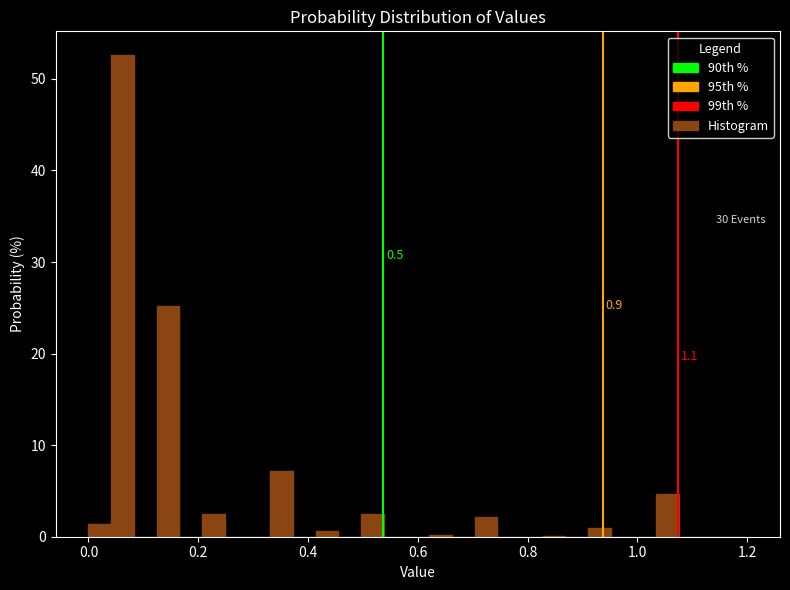

Read against the x-axis, roughly where is the centre of the tallest bar?

0.06